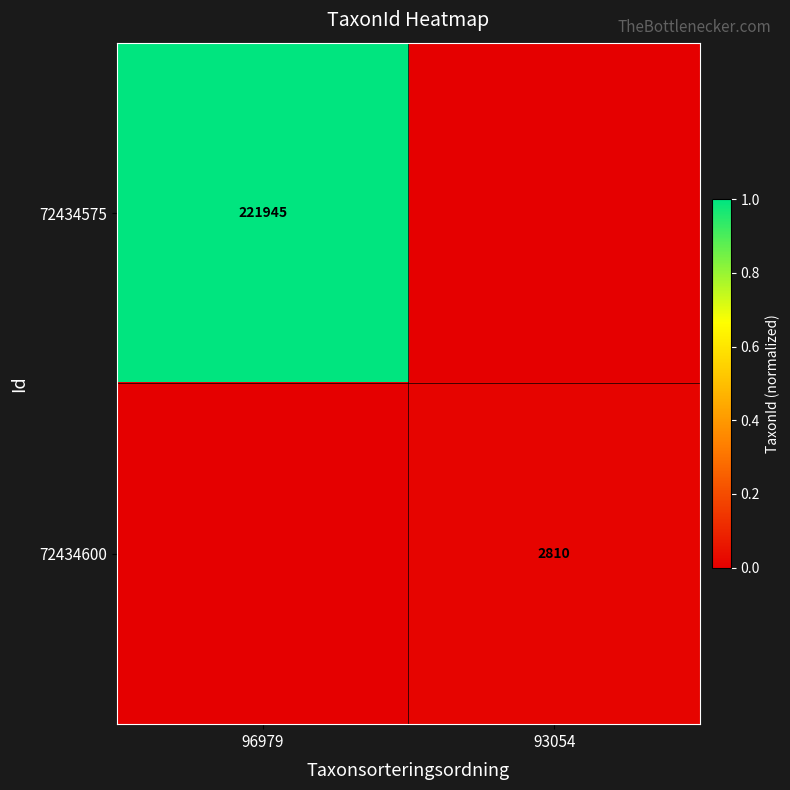

What is the difference between the highest and lowest values at 96979?

1.0